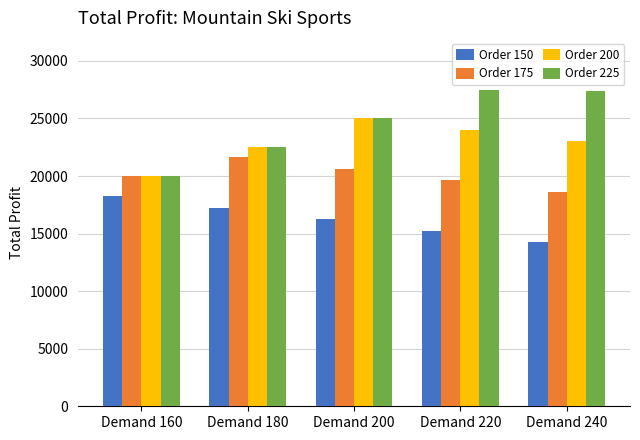

What is the greatest value displayed?

27500